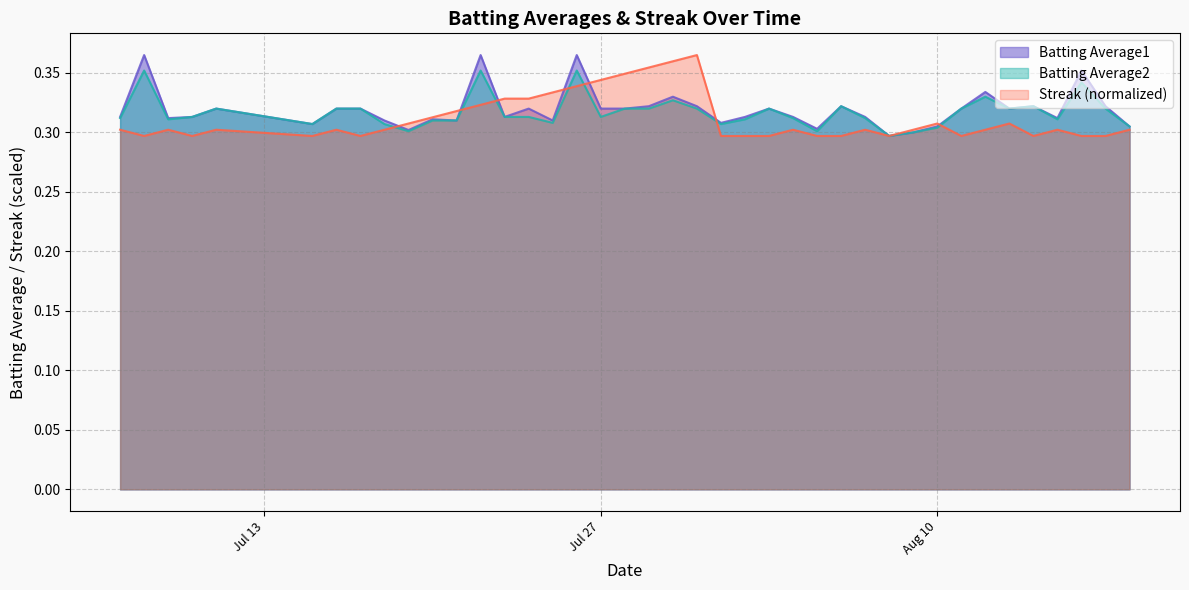

At 2010-08-09, list the series in order from smallest to largest.

Batting Average1, Batting Average2, Streak